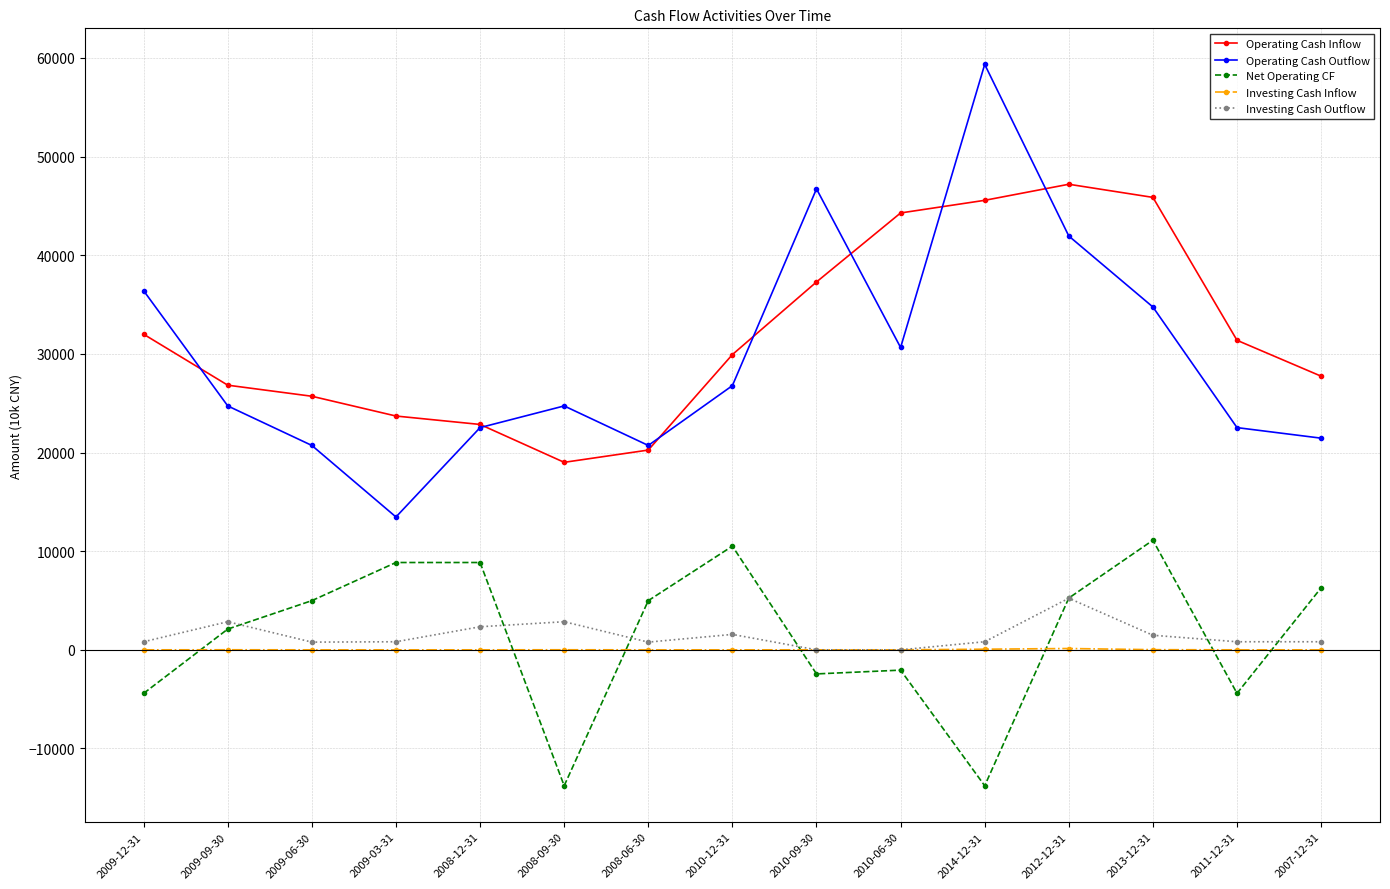

How many values in the Operating Cash Outflow series are below 24725?

6